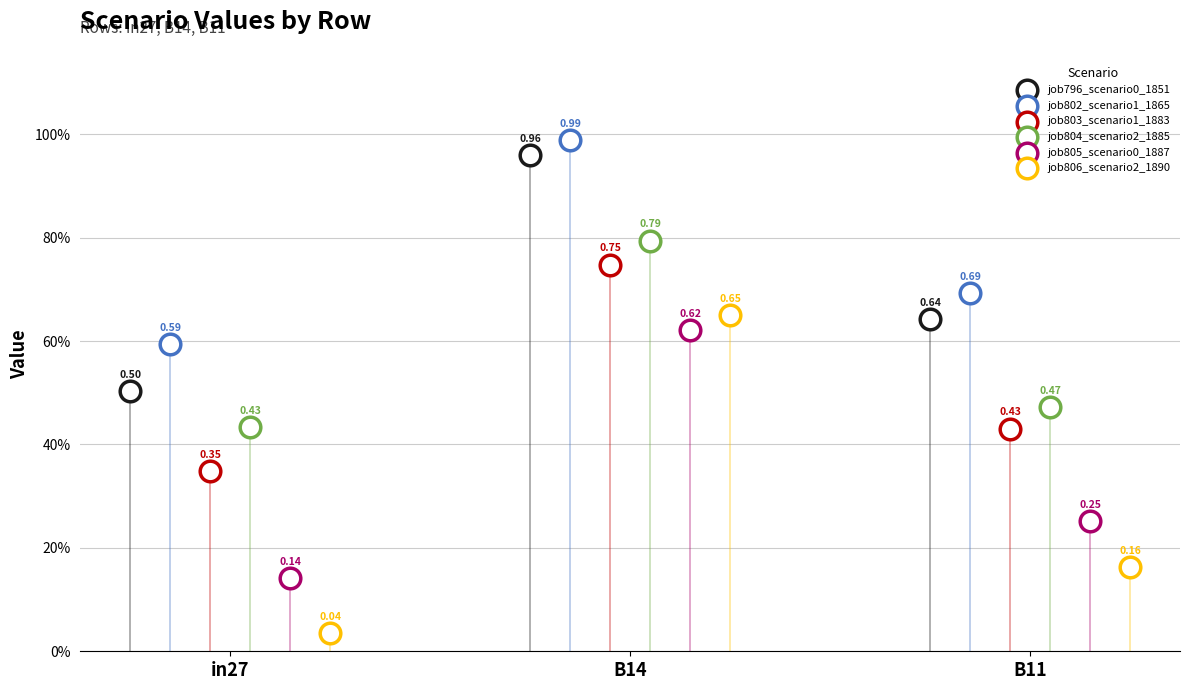

At how many categories does at least one series exceed 0?

3